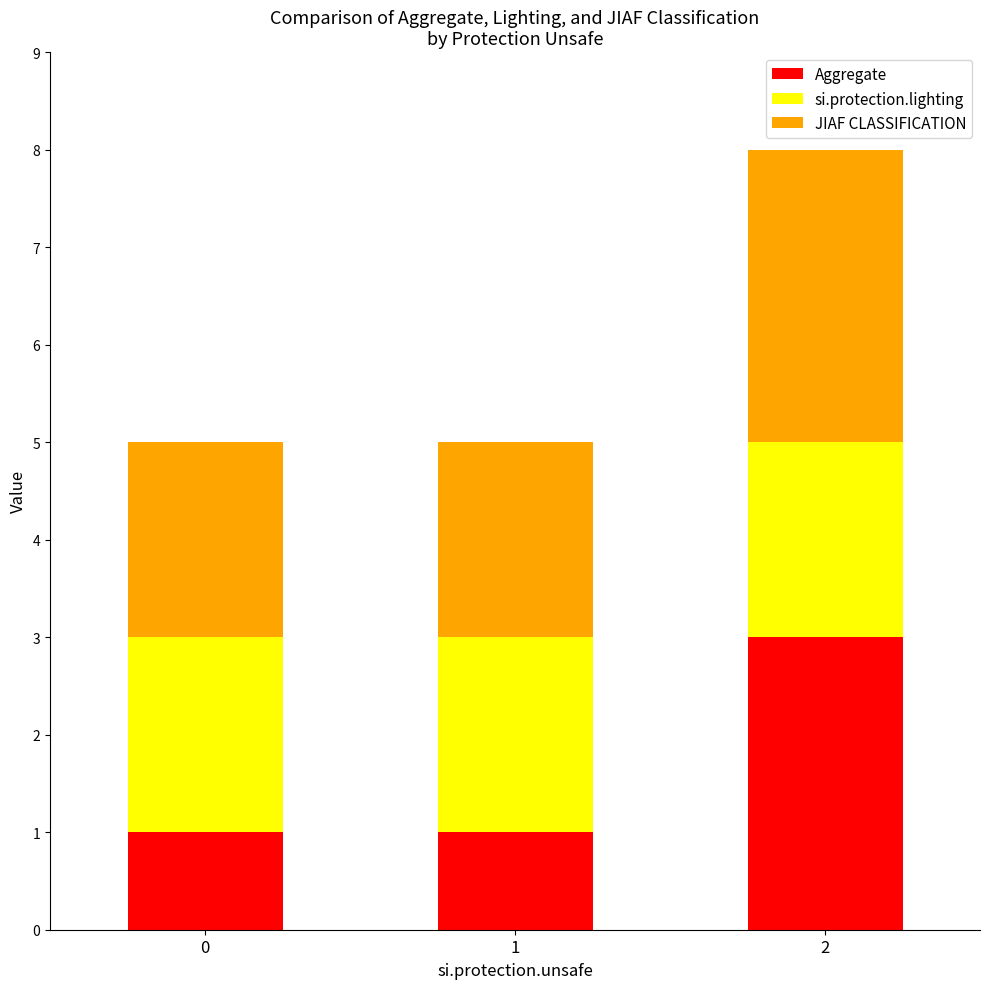

Are the bars horizontal?

No